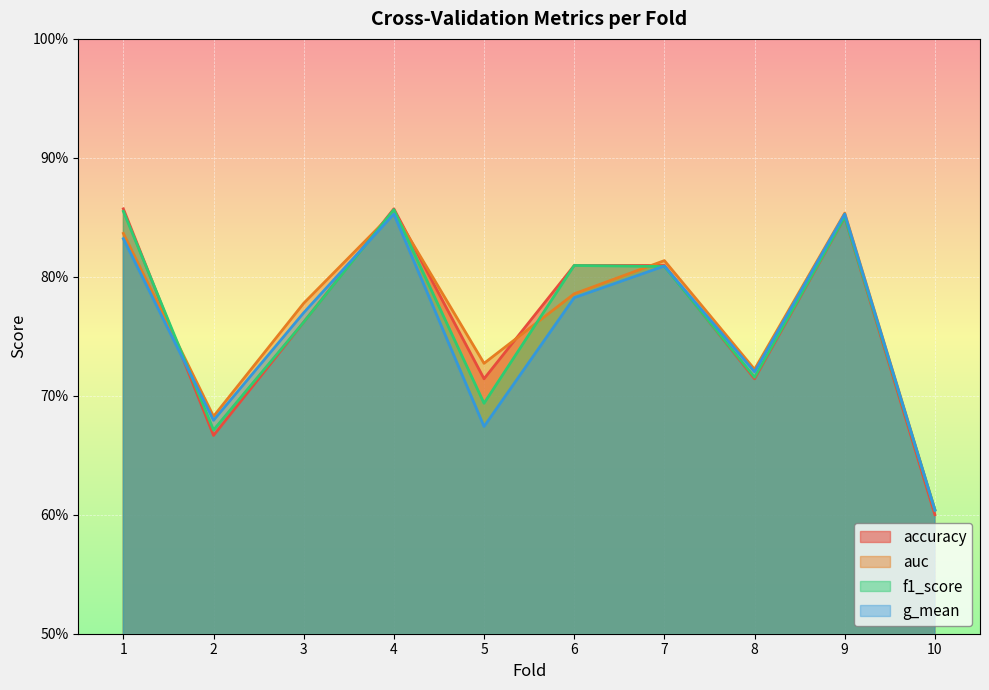

What is the value of the g_mean point at the 4th from the left?

0.9